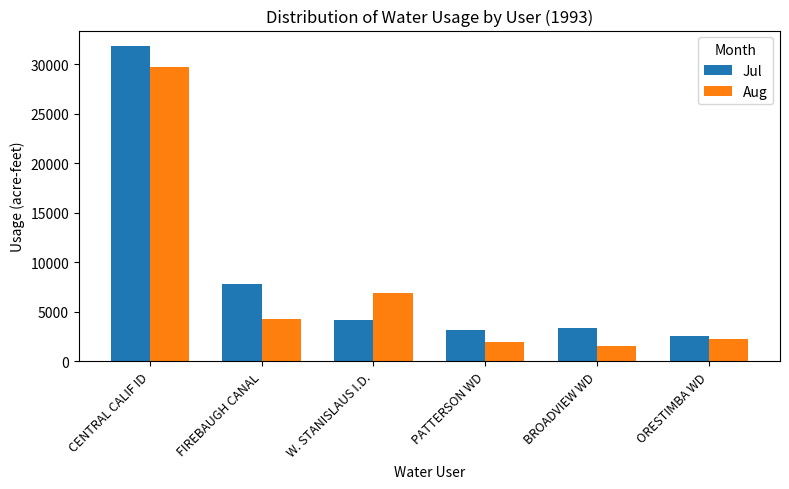

What is the label of the 3rd bar from the left?

W. STANISLAUS I.D.